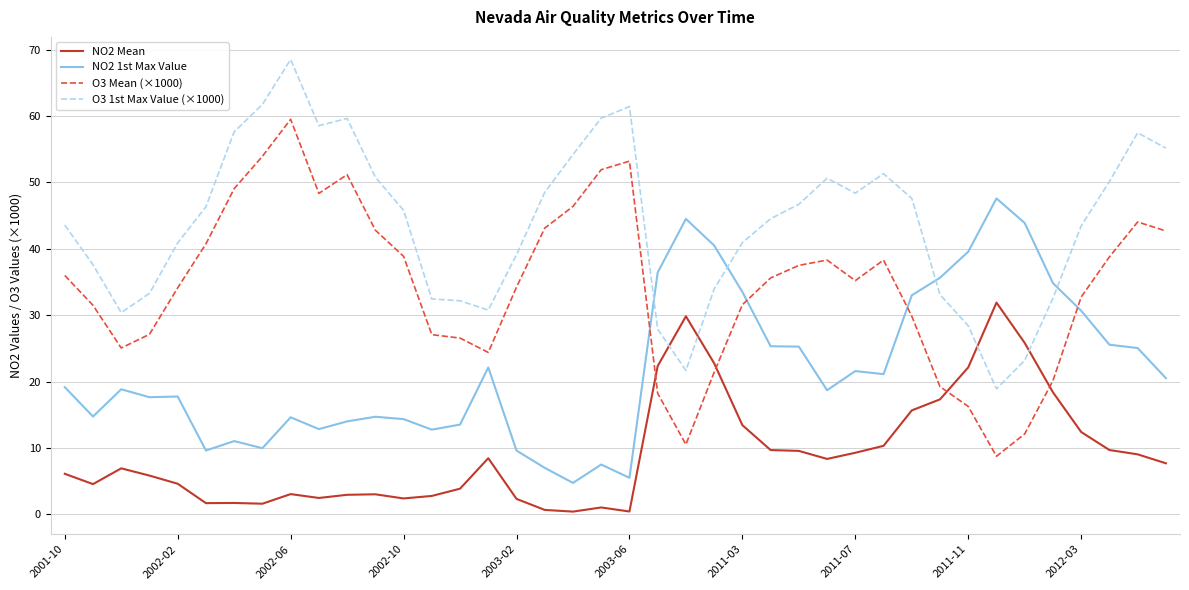

True or false: O3 1st Max Value (×1000) and O3 Mean (×1000) intersect in this chart.

False